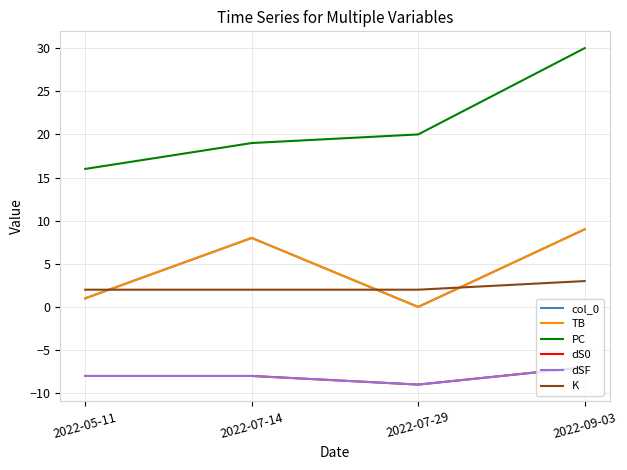

True or false: dS0 and TB cross at least once.

False